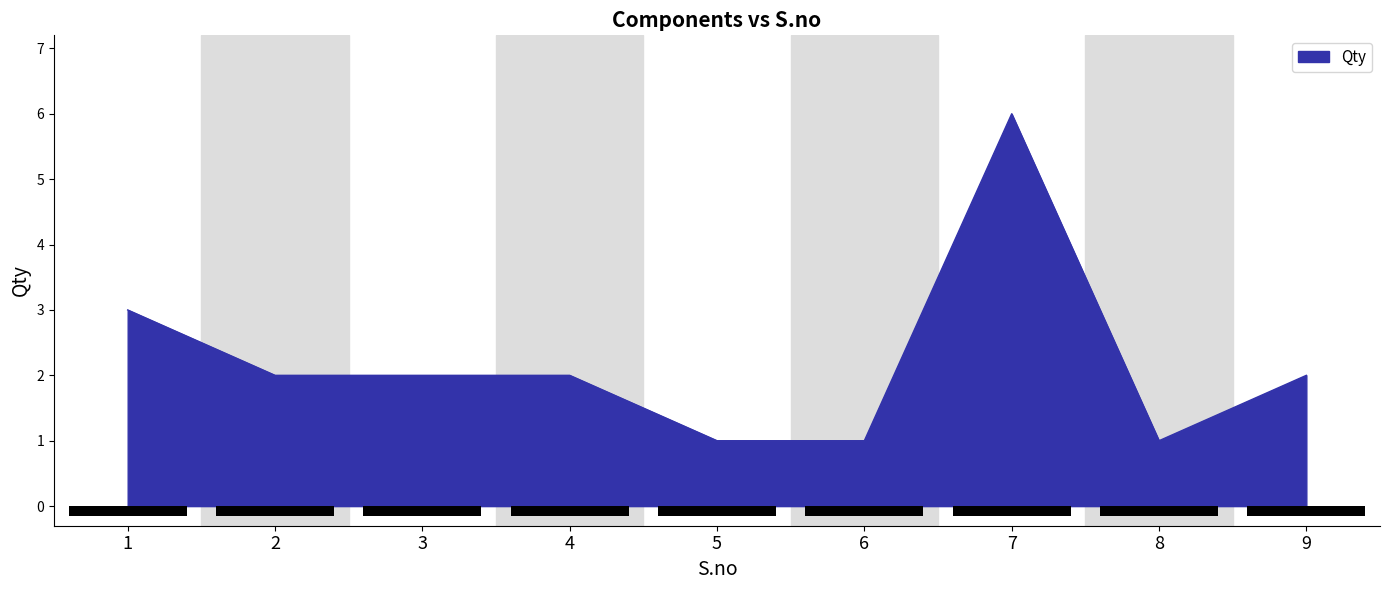

Reading left to right, transcribe all the data shown in this chart.

3	2	2	2	1	1	6	1	2